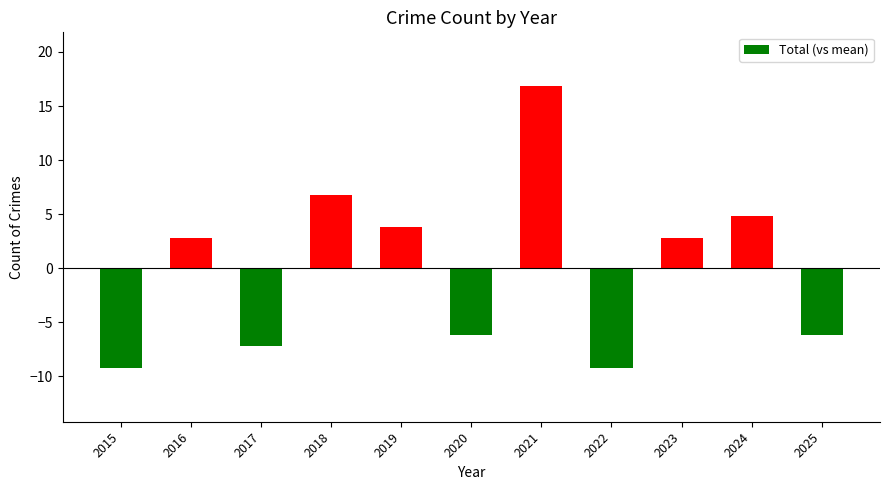

What is the value of the 2nd bar from the left?

2.8